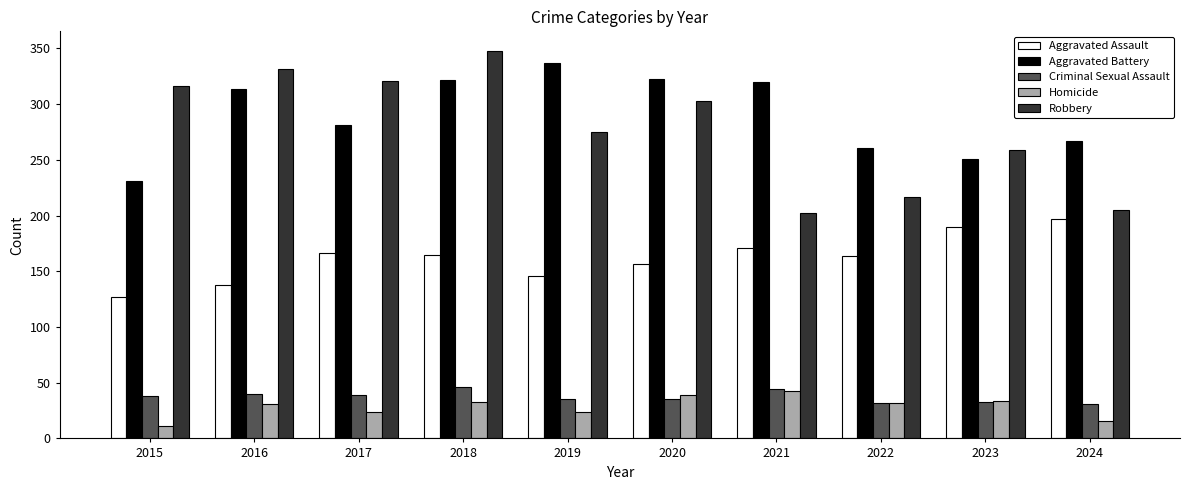

The value of Robbery at 2019 is 407. True or false?

False